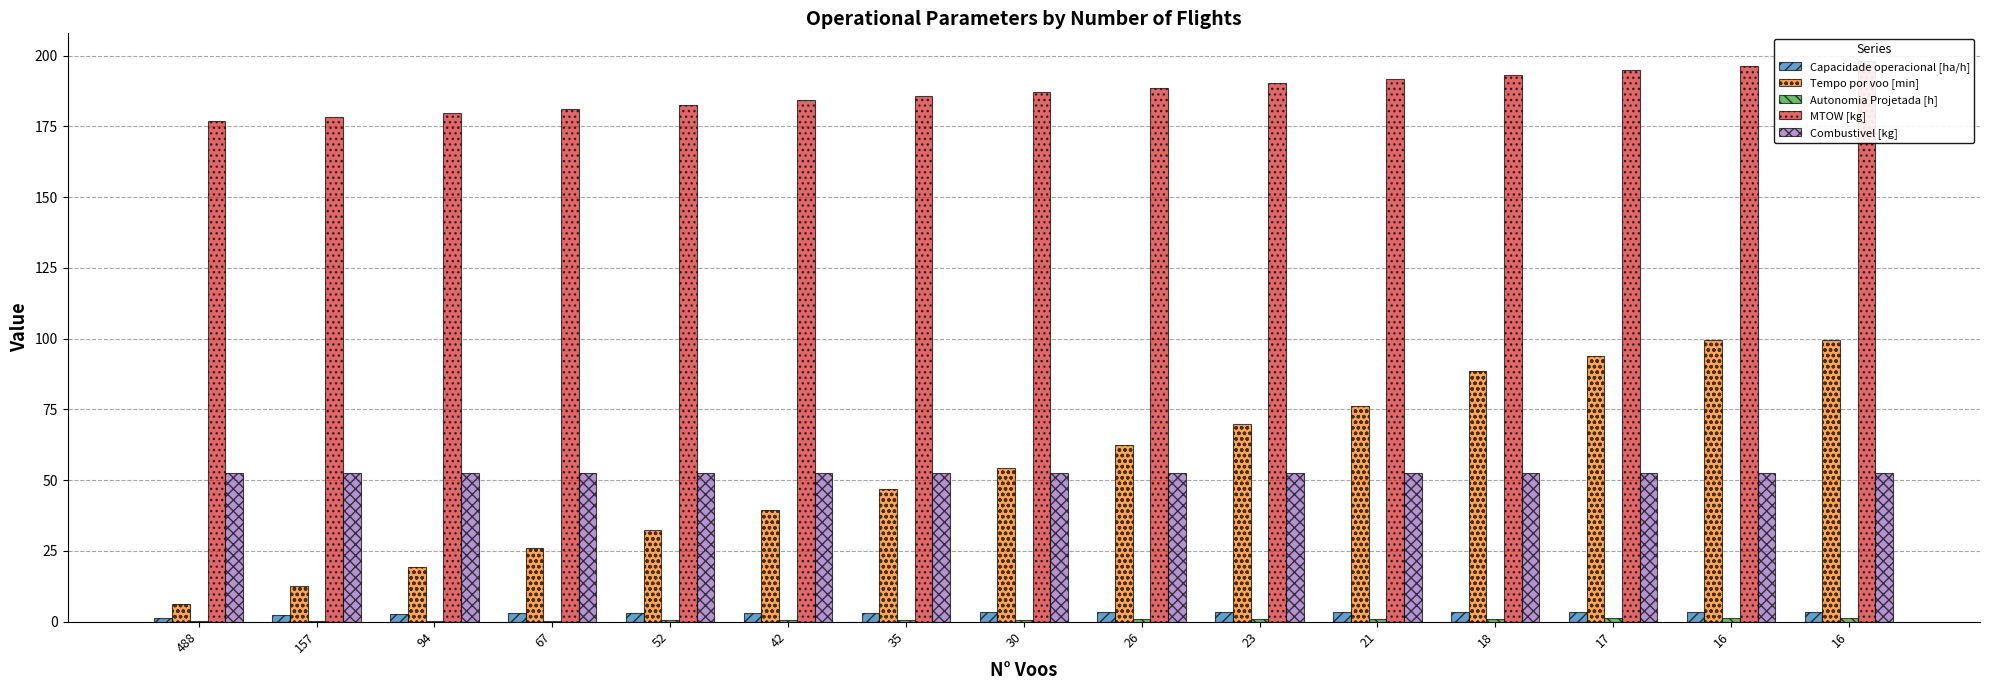

Which series has the widest spread of values?

Tempo por voo [min]